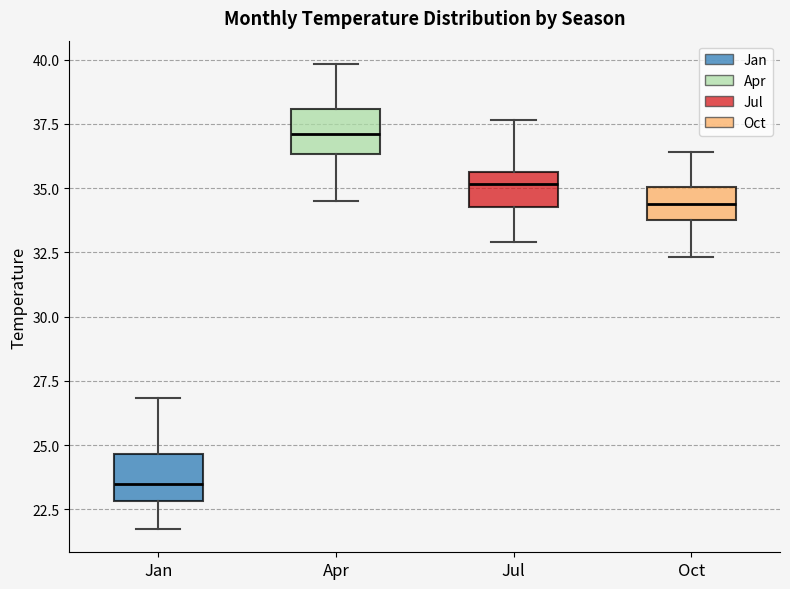

Where is the lower edge of the box for Oct on the y-axis? The values are not printed on the chart, so give them approximately, as read against the axis.

34.0